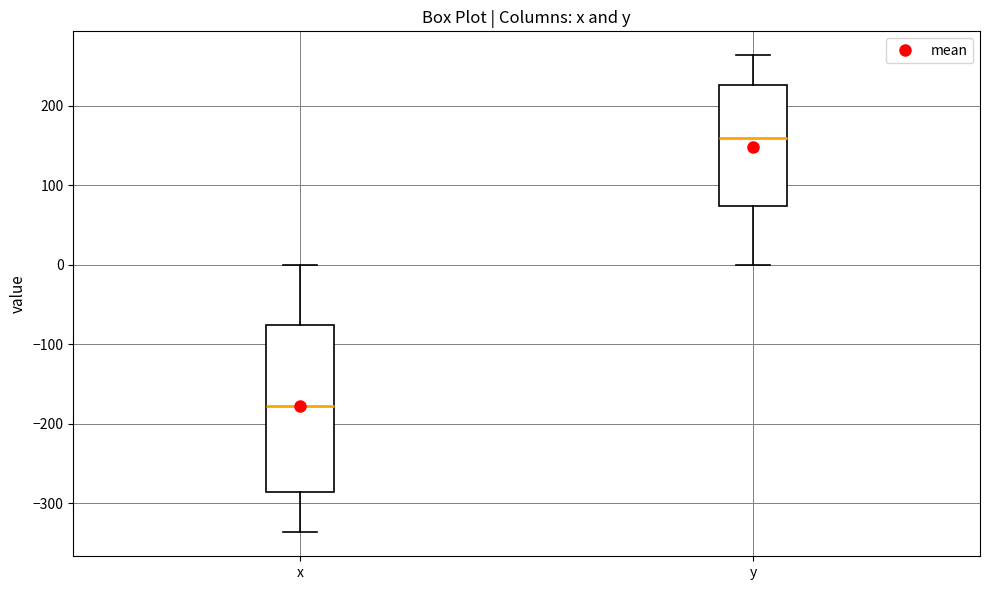

Reading left to right, read every box against the y-axis: the position of its median line, the range the box covers, and the ends of its whiskers. The values are not printed on the chart, so give them approximately, as read against the axis.

x: median -180, box -290 to -80, whiskers -340 to 0
y: median 160, box 70 to 230, whiskers 0 to 260